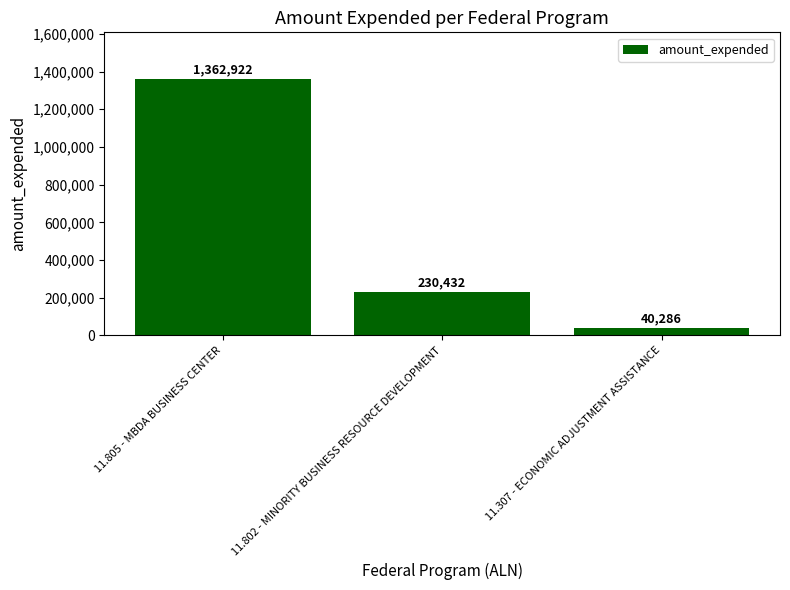

What is the difference between the values at 11.802 - MINORITY BUSINESS RESOURCE DEVELOPMENT and 11.805 - MBDA BUSINESS CENTER?

1132490